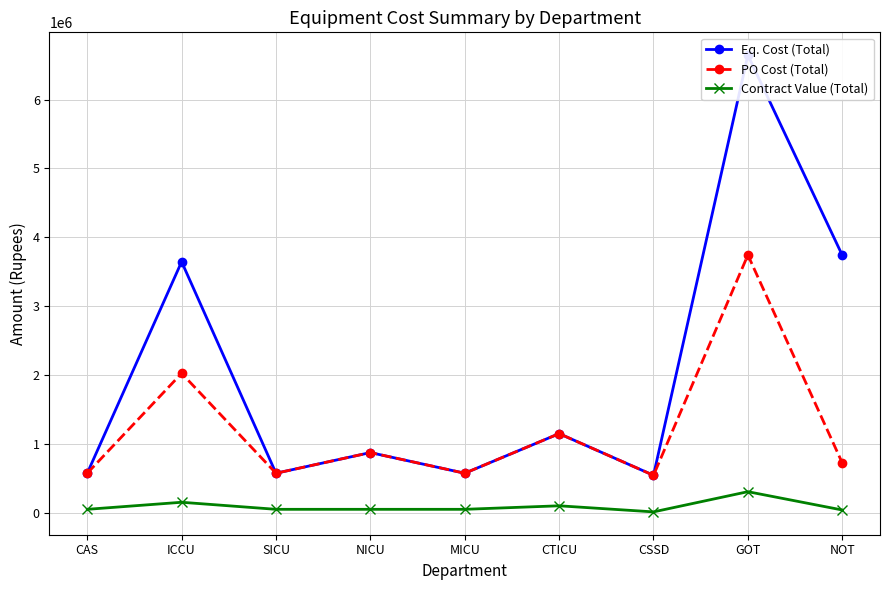

True or false: Eq. Cost (Total) has a value of 575000.0 at SICU.

True